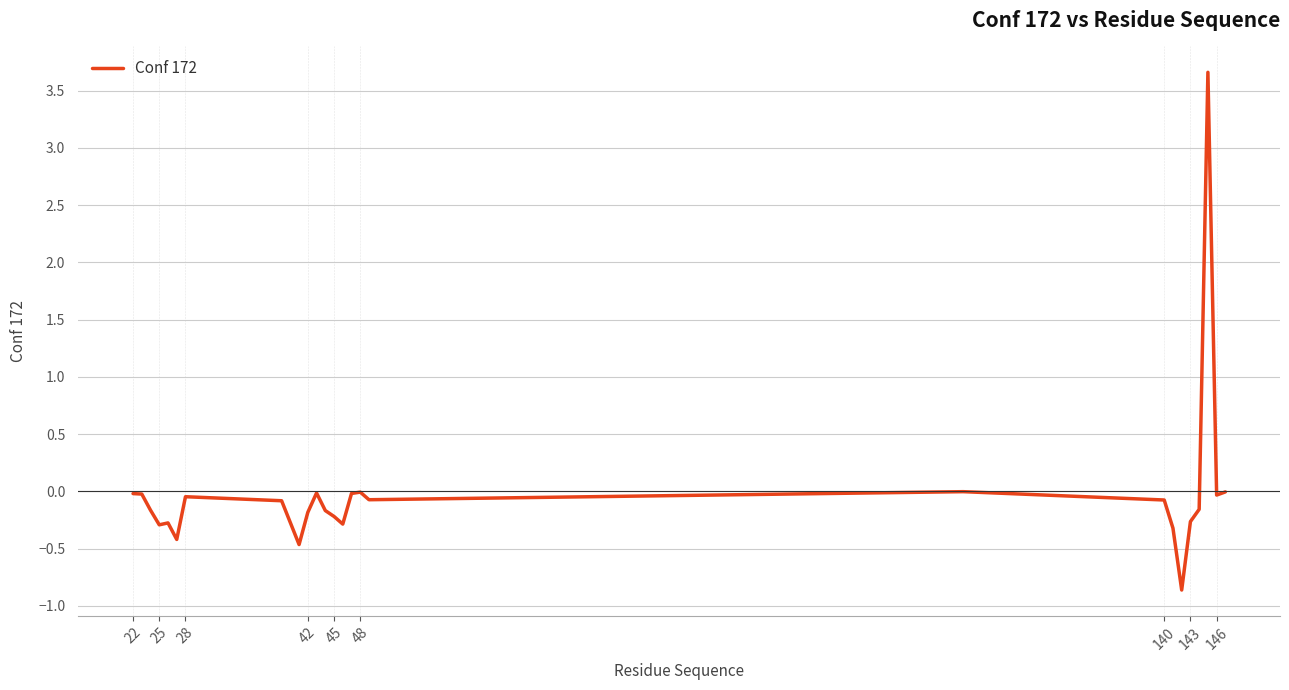

What is the minimum value shown in the chart?

-0.9